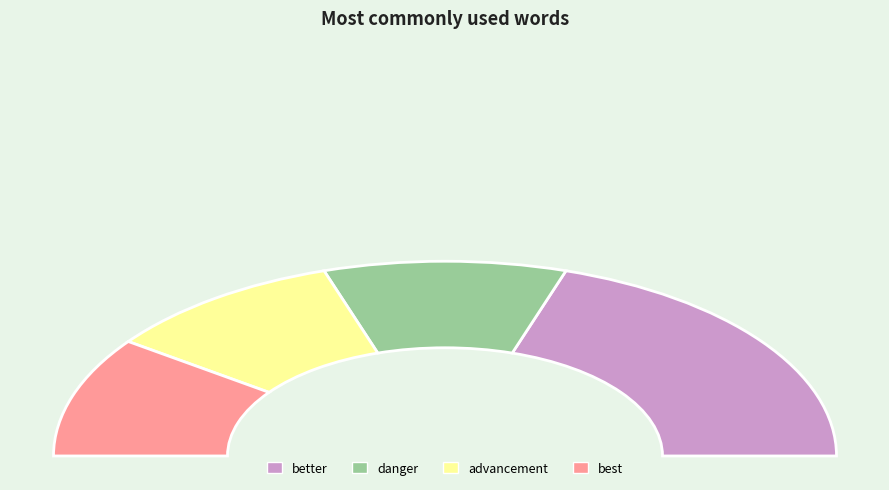

Does any single category account for the majority?

No